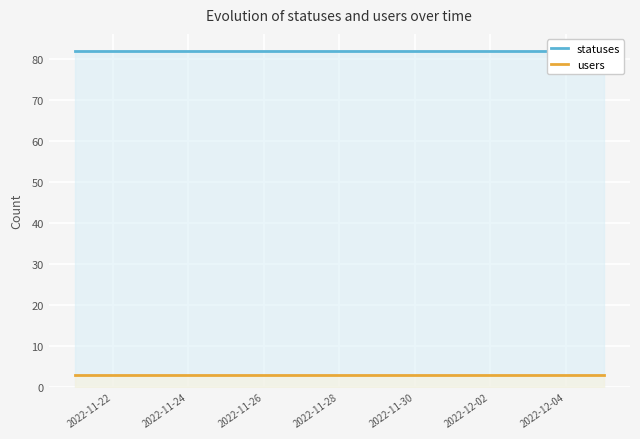

True or false: statuses has more than 1 interior local peaks.

False